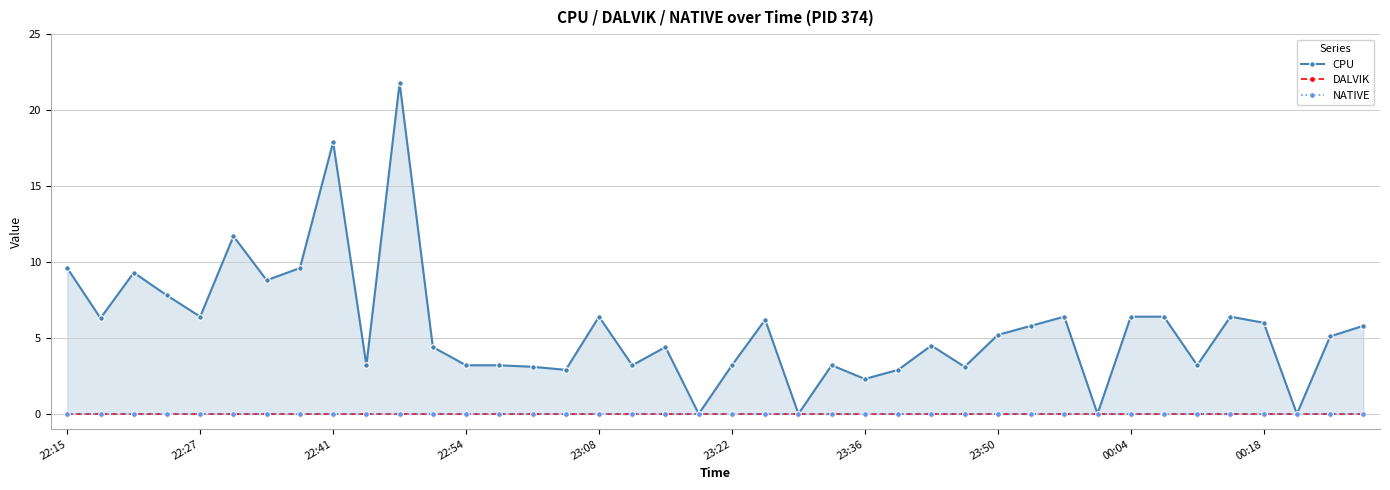

True or false: DALVIK and NATIVE cross at least once.

False